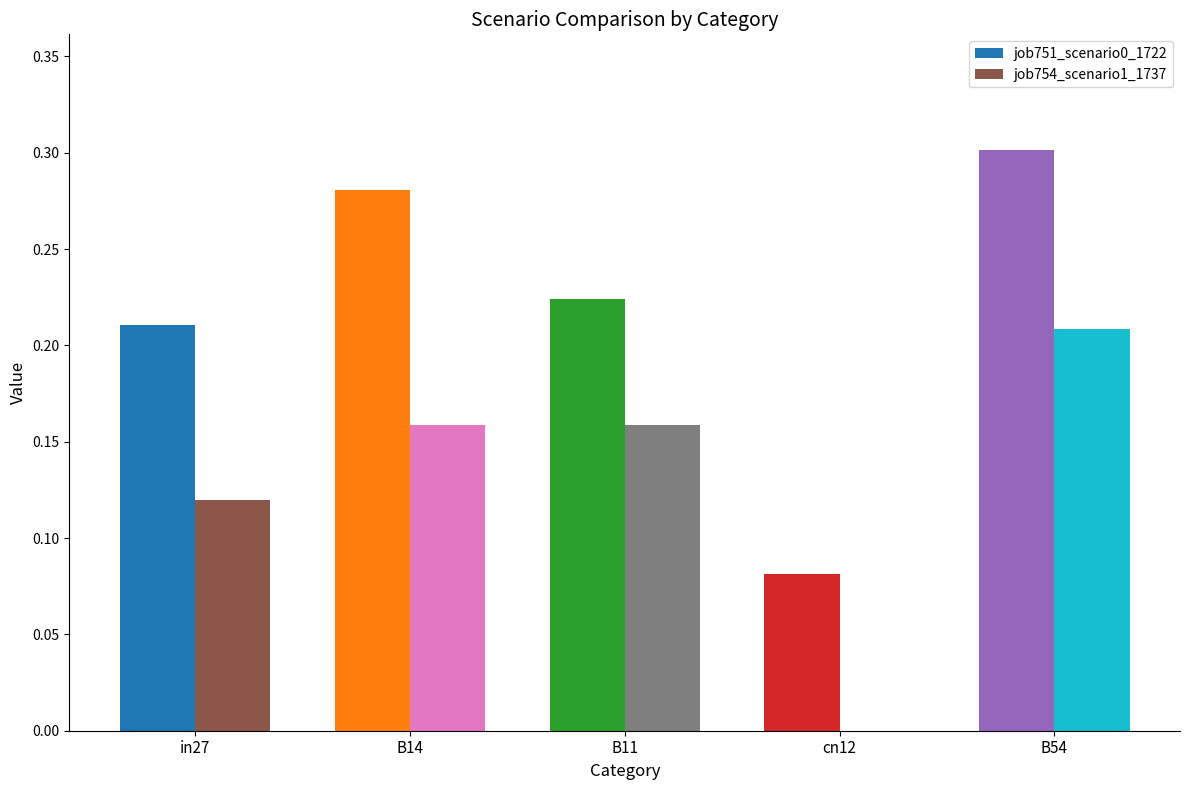

Which category has the highest value across all series?

B54